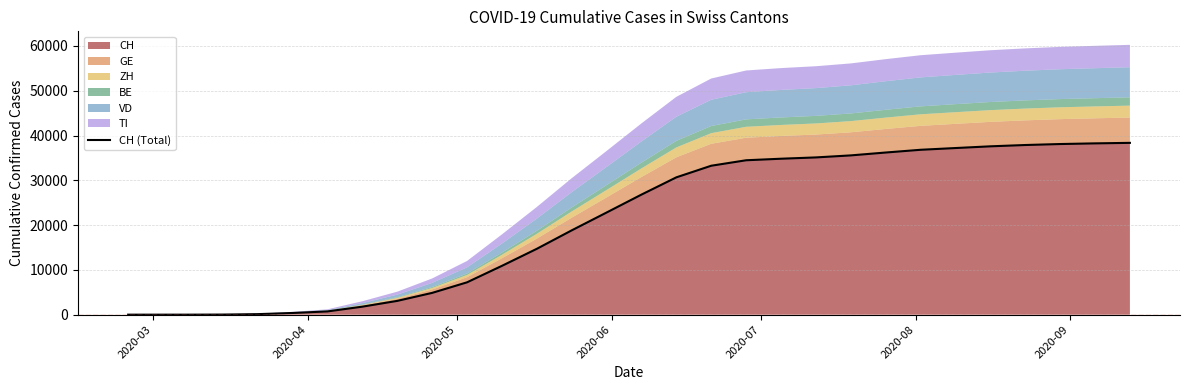

What is the highest value of the CH series?

38358